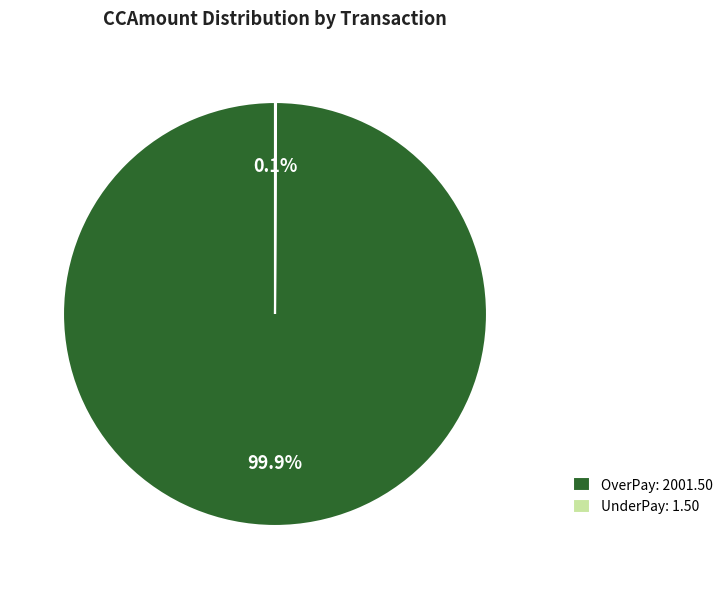

What is the majority slice?

OverPay: 2001.50